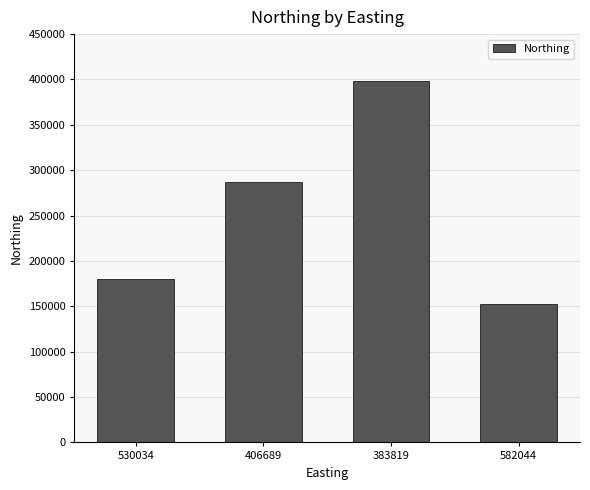

How many bars are there in total?

4